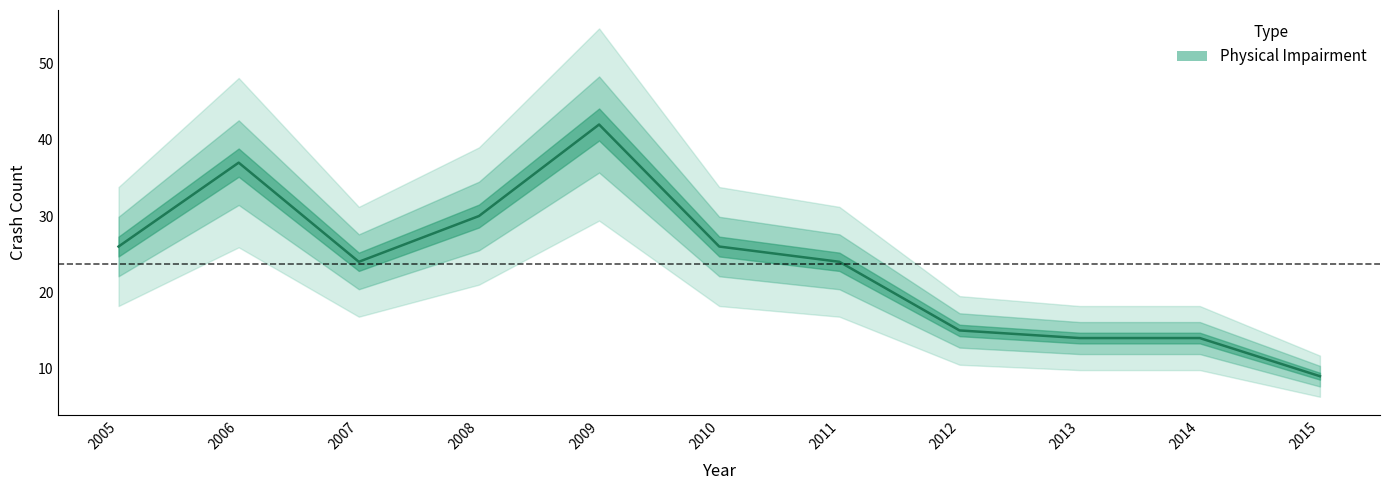

What is the change in value from 2005 to 2006?

+11